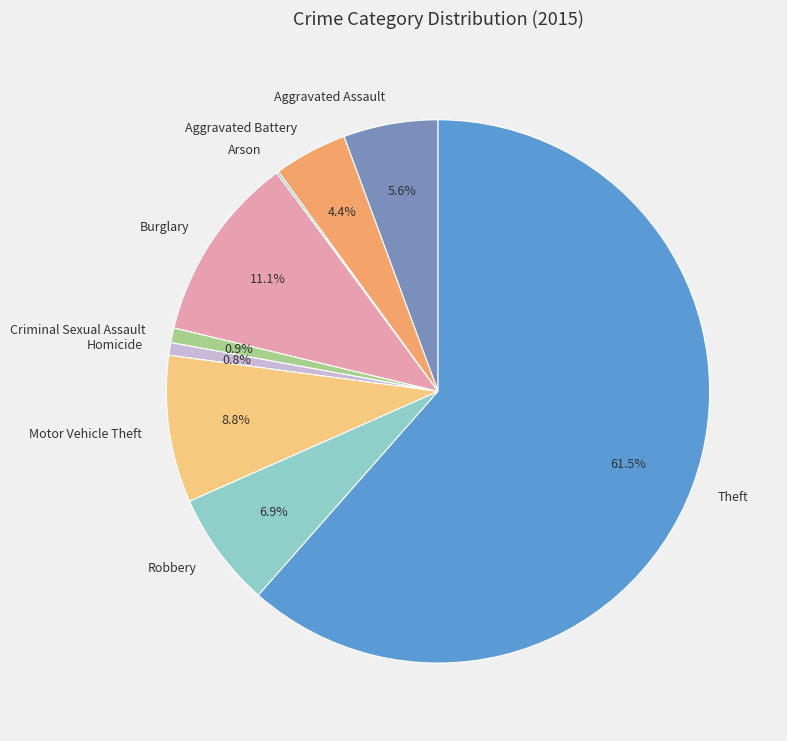

Do Aggravated Assault and Theft together represent more than half of the pie?

Yes